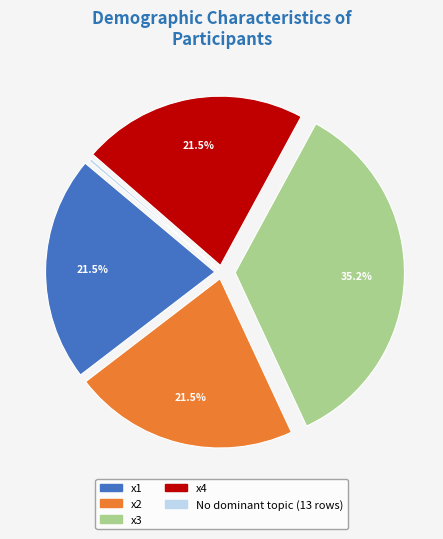

What portion of the pie excludes x4?

78.5%